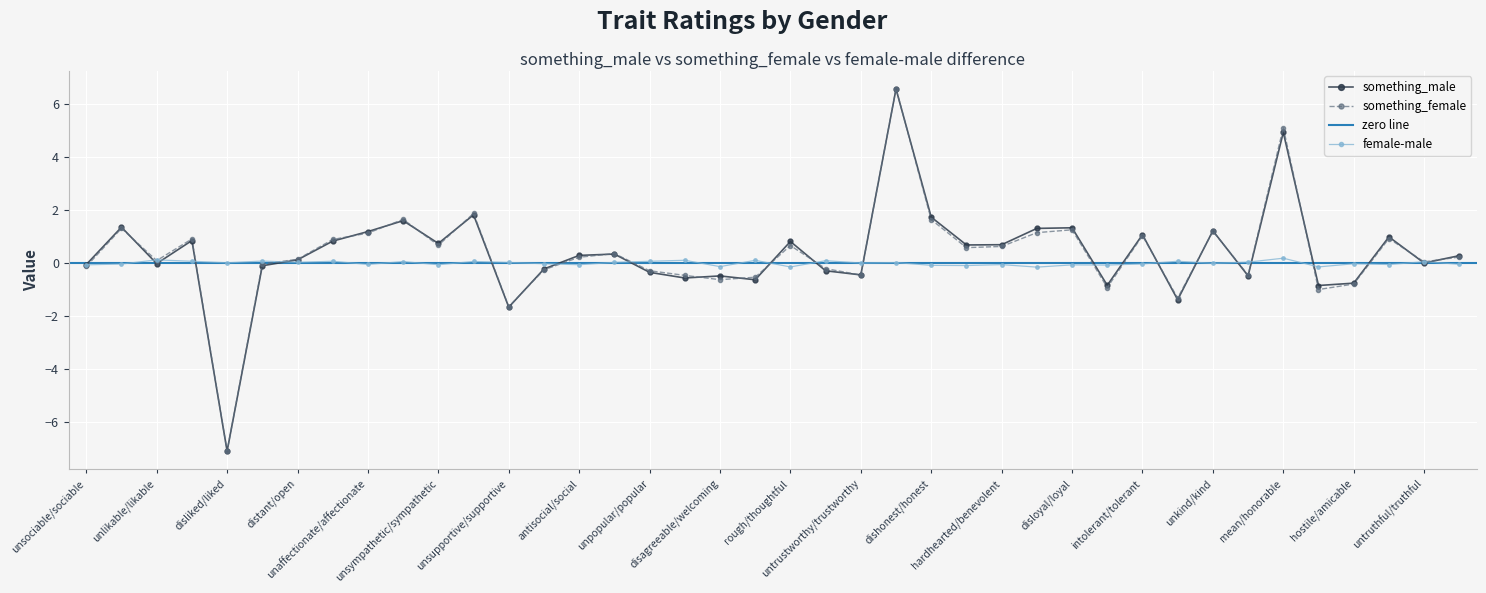

Is the value of something_female at unlikable/likable greater than the value of something_male at unaffectionate/caring?

No